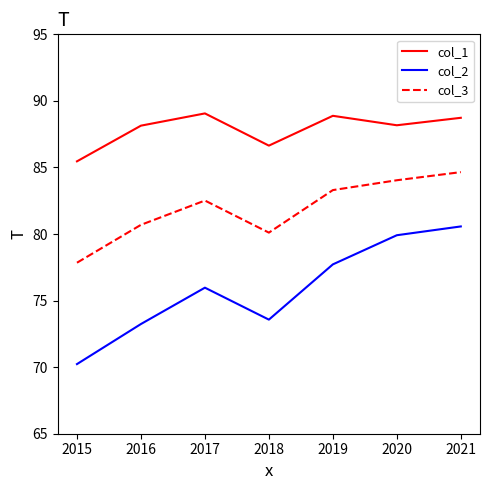

Which category has the lowest value across all series?

2015